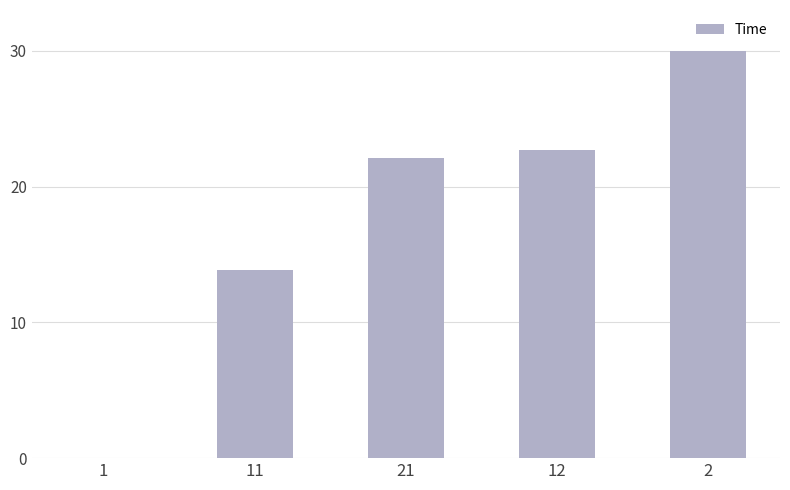

Is it true that the value at 21 is 13.6?

False